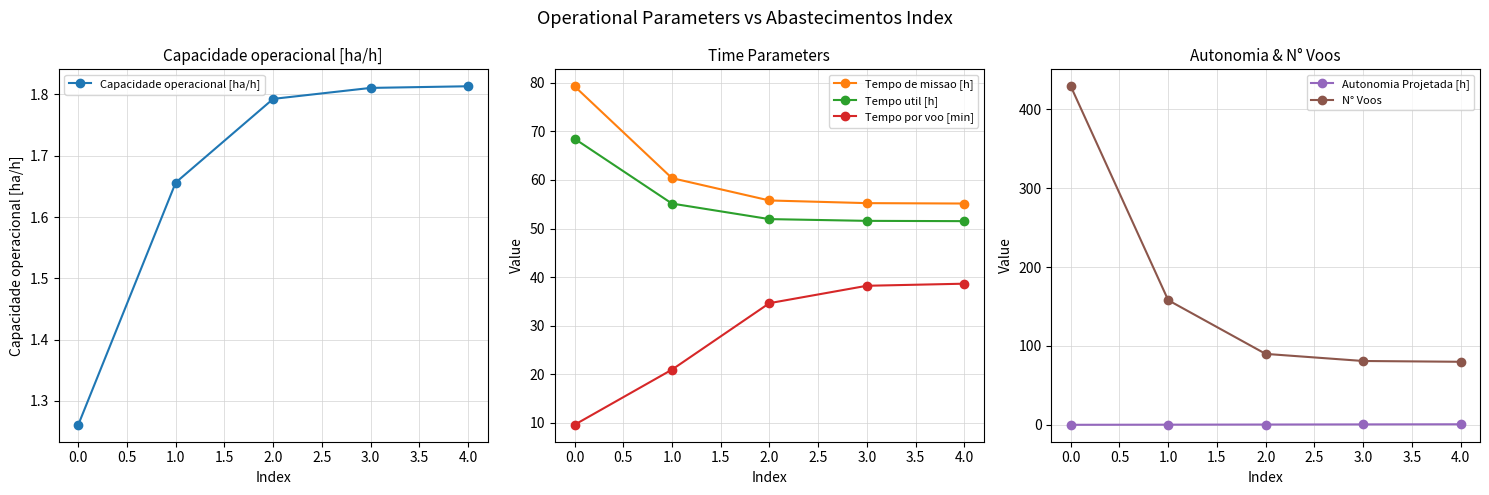

What is the value of the Tempo de missao [h] point at the 3rd from the left?

55.8